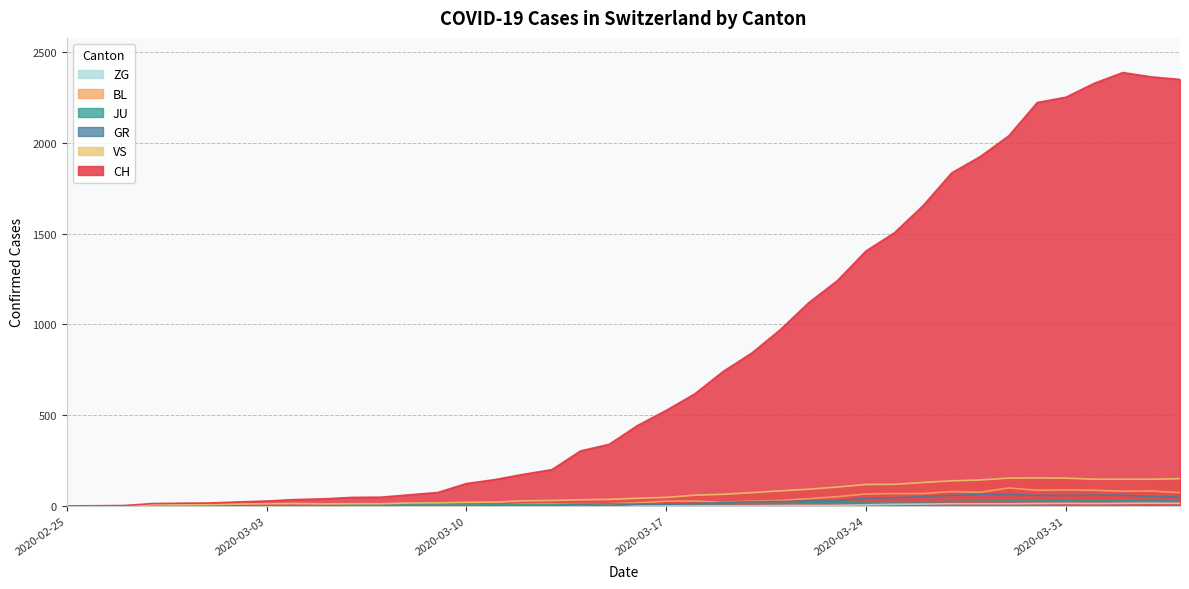

Which label corresponds to the smallest value in the chart?

2020-02-25